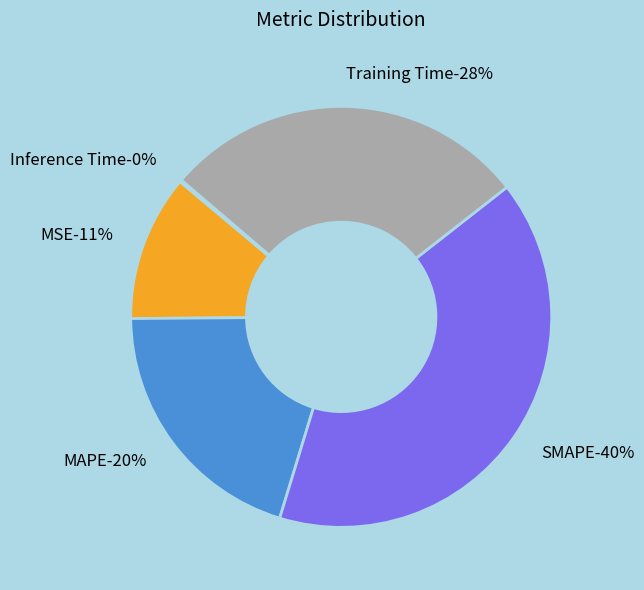

Count the number of slices in the pie.

5